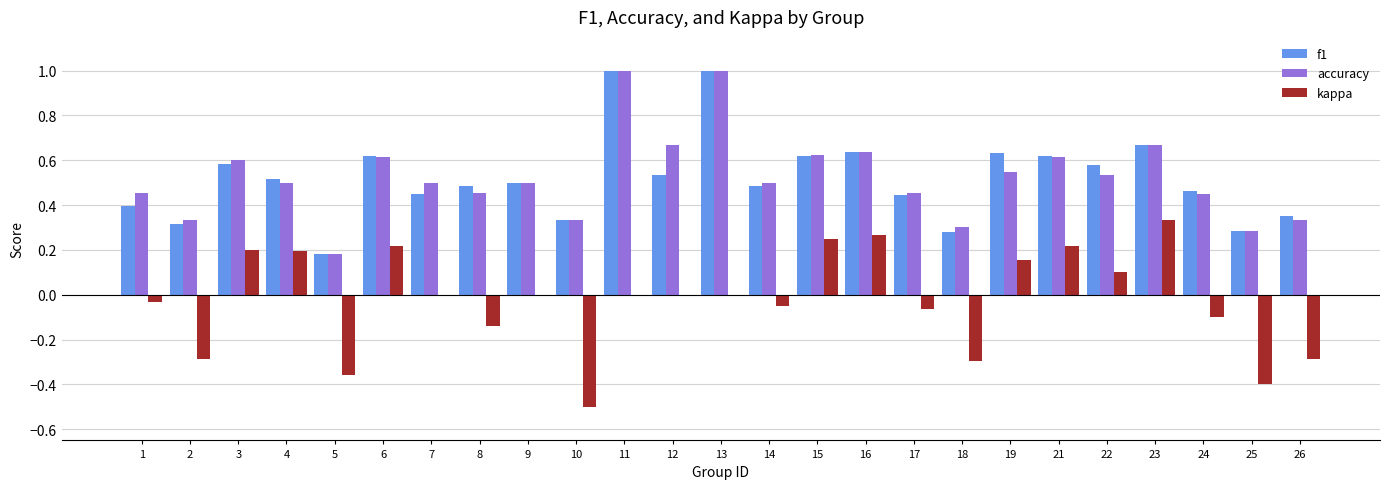

True or false: kappa has a value of -0.1 at 8.

True